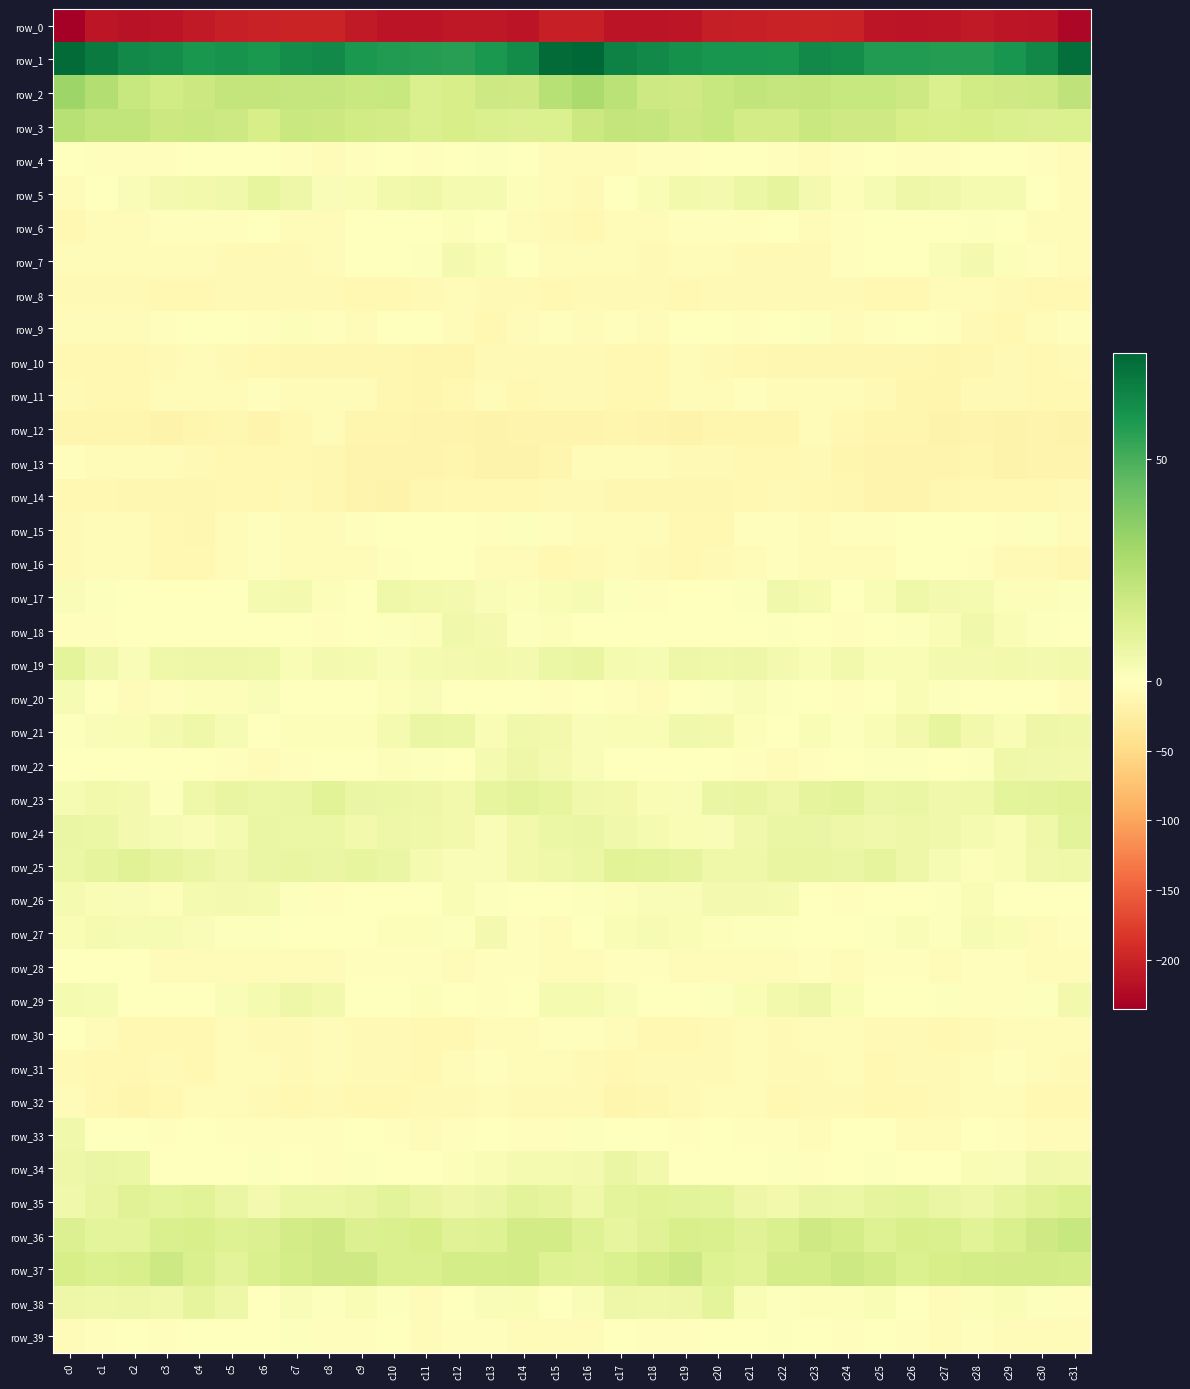

What is the total value across all series at c27?

-172.5